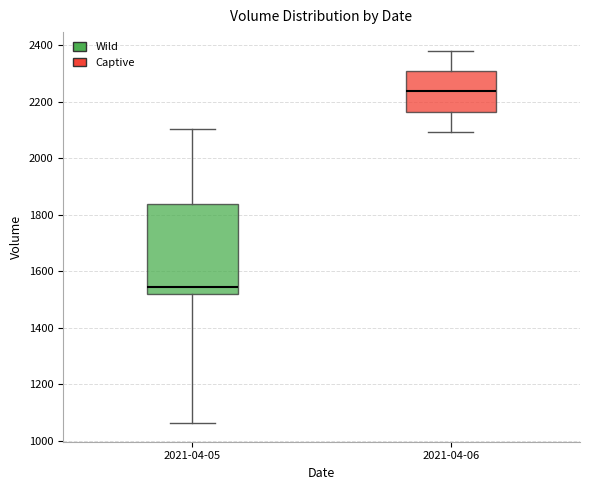

Where is the lower edge of the box for 2021-04-05 on the y-axis? The values are not printed on the chart, so give them approximately, as read against the axis.

1520